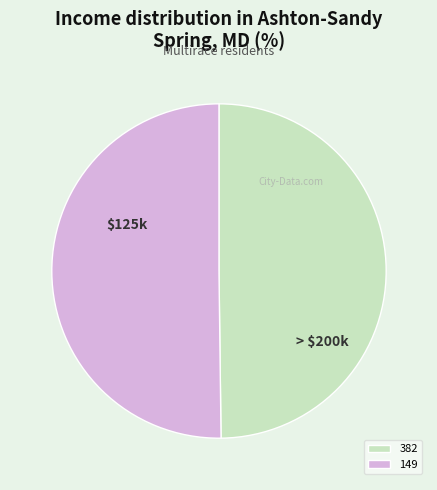

Is it true that 149 is 50% of the pie?

True